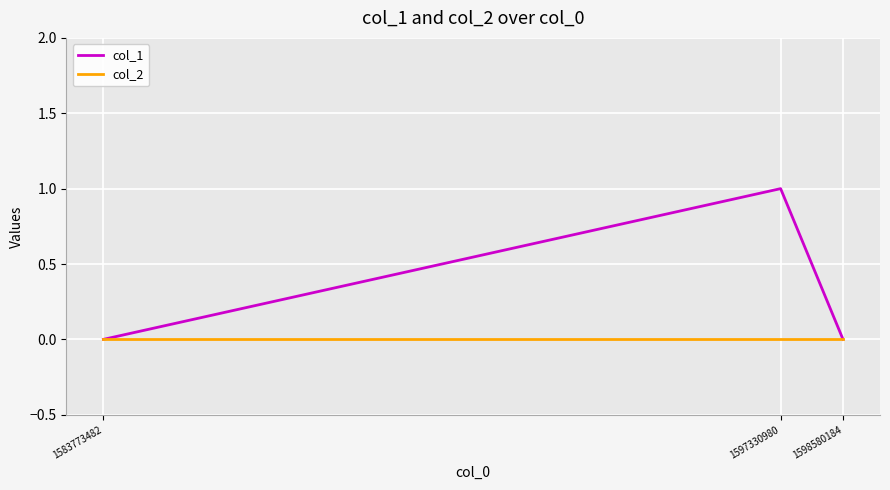

Which series has the largest range (max minus min)?

col_1